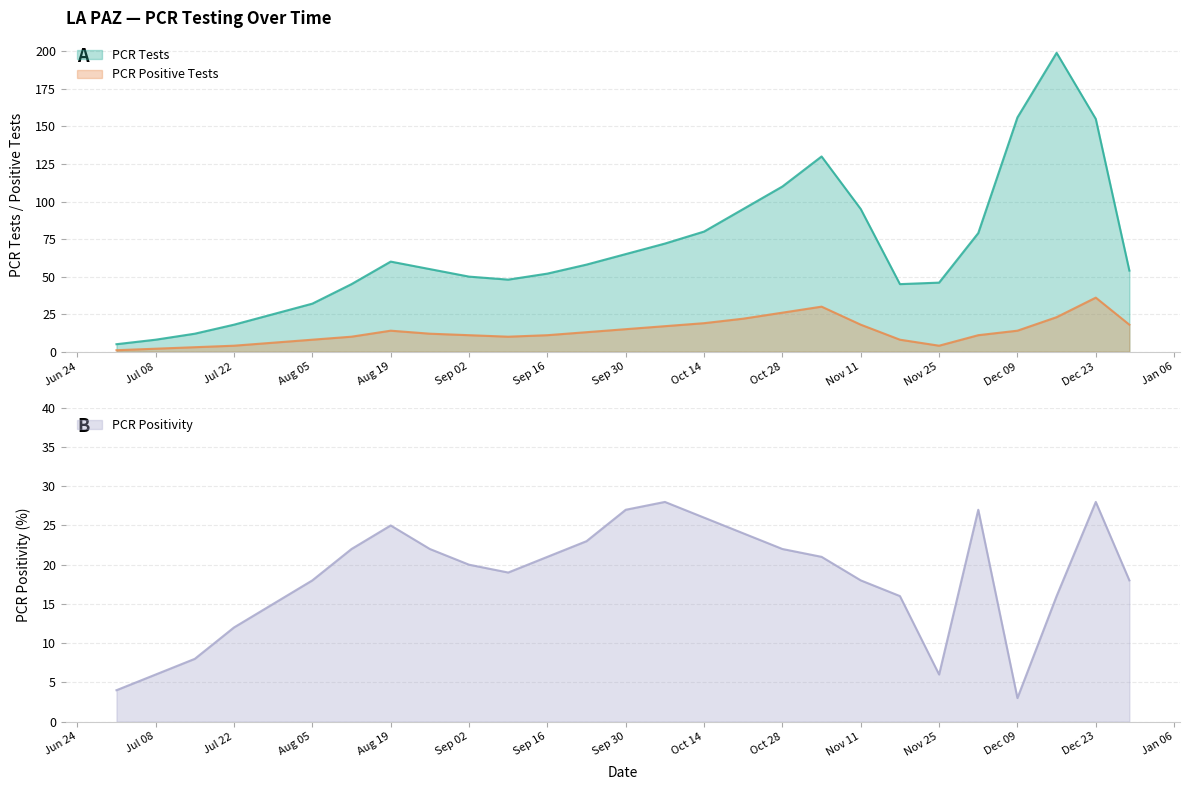

What is the maximum value for PCR Positivity?

28.0